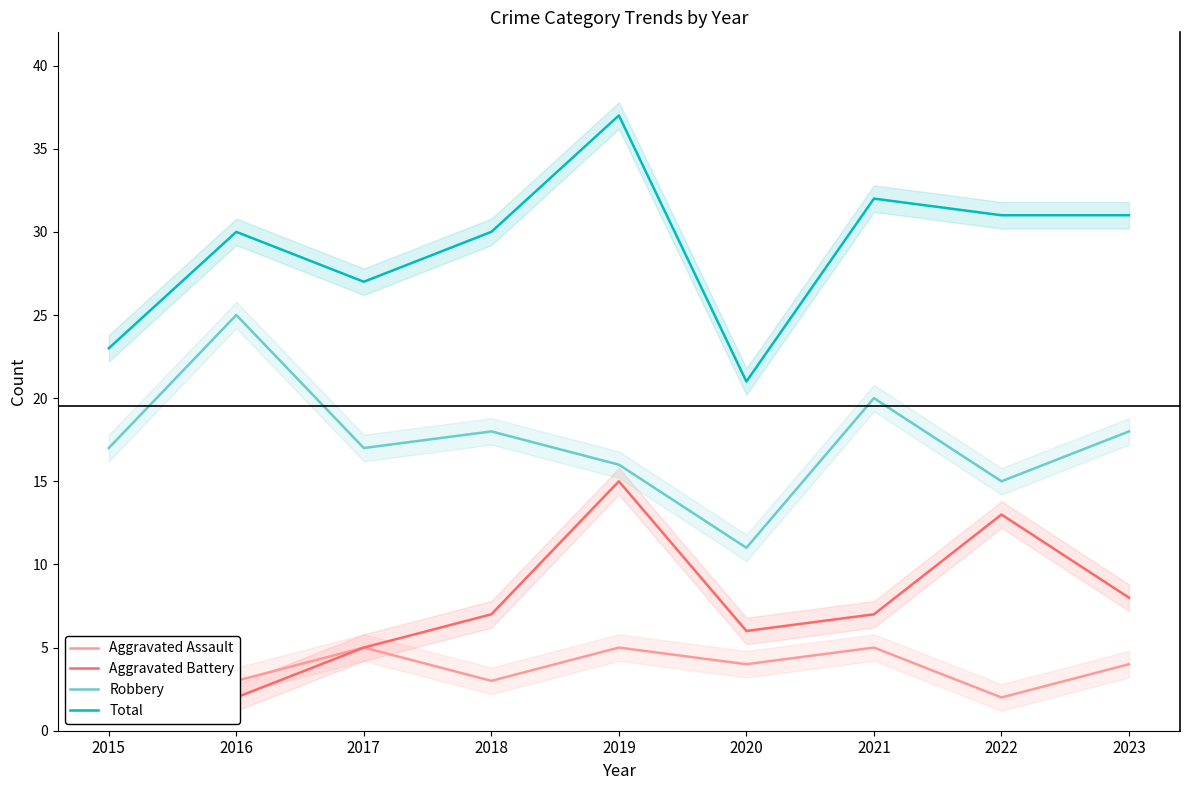

Is it true that Total equals 15 at 2023?

False